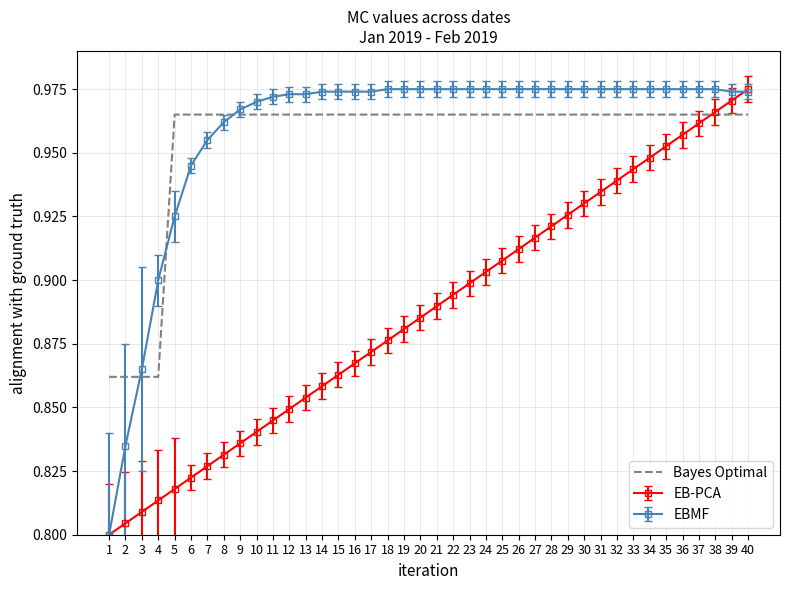

At which label does EB-PCA reach its peak?

40